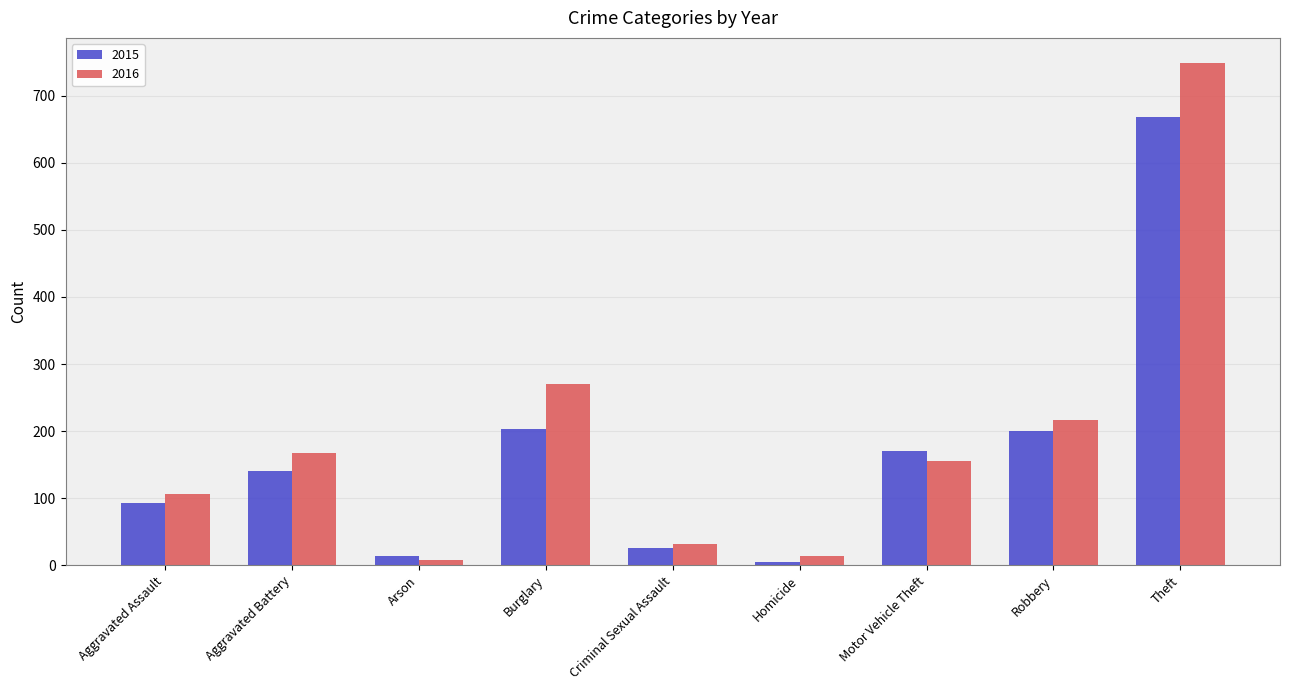

What is the value of the 2015 bar at the 1st from the left?

93